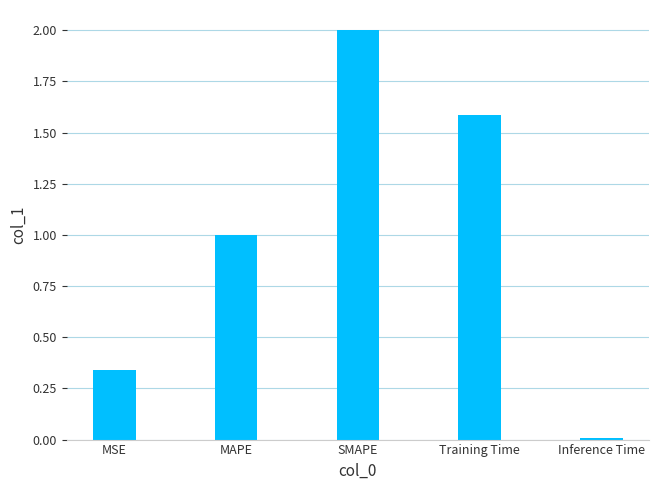

True or false: the data shows 2.0 at SMAPE.

True